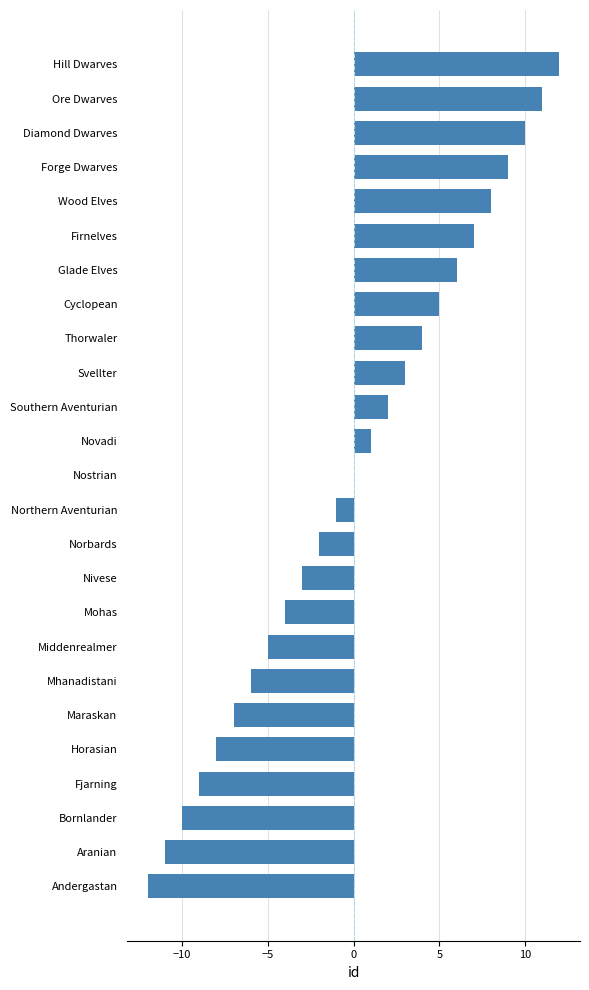

What is the change in value from Fjarning to Ore Dwarves?

+20